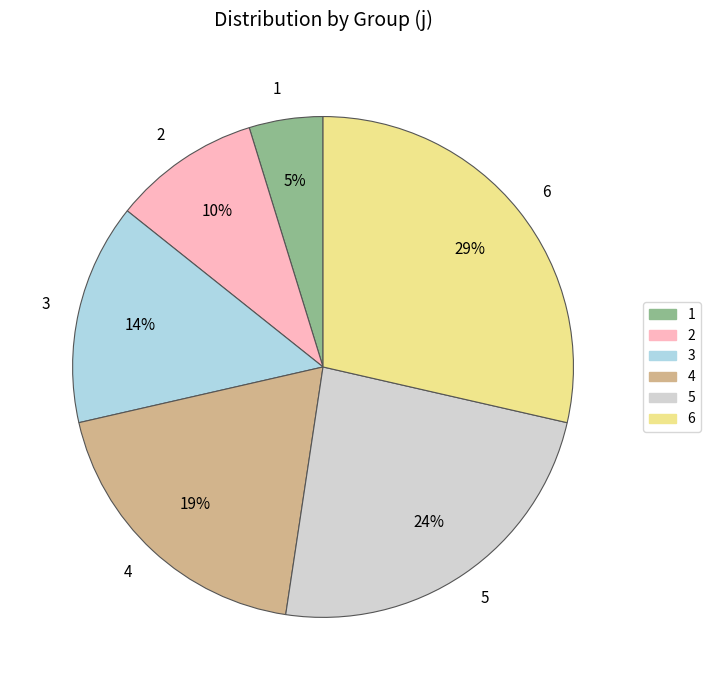

Which slice is the smallest?

1